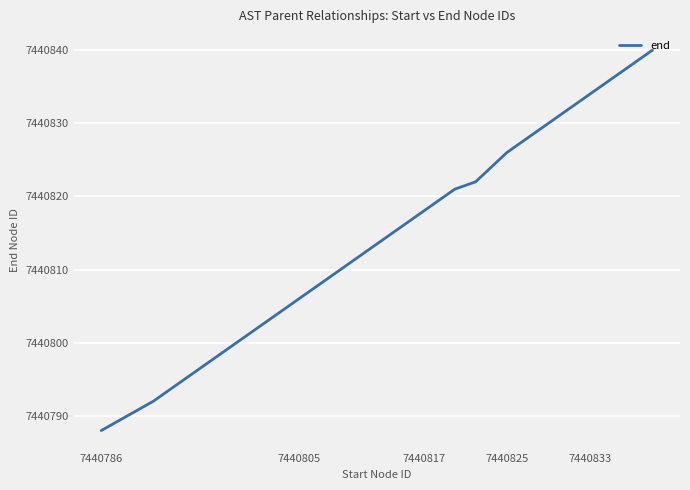

What is the difference between the maximum and minimum values?

52